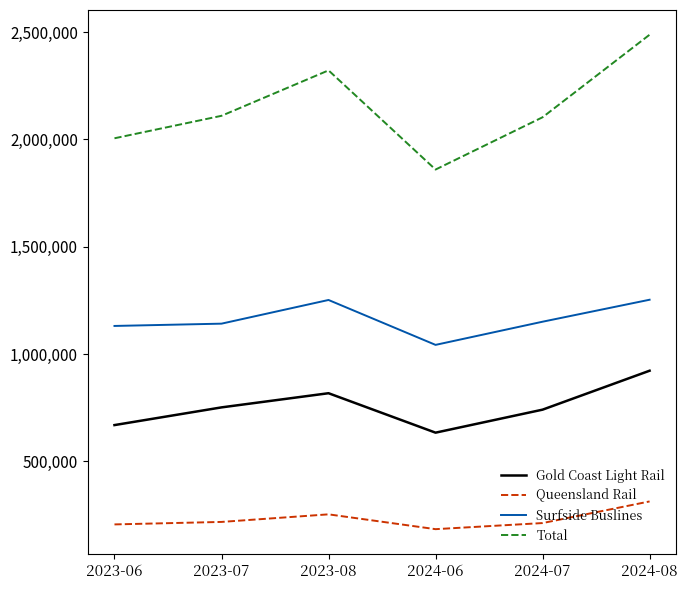

At which category does Surfside Buslines reach its first local peak?

2023-08